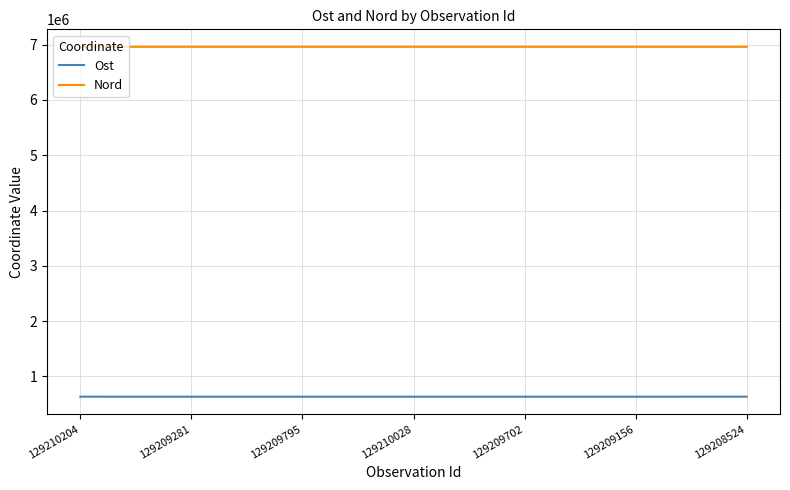

What is the spread (max minus min) of values at 129210028?

6325685